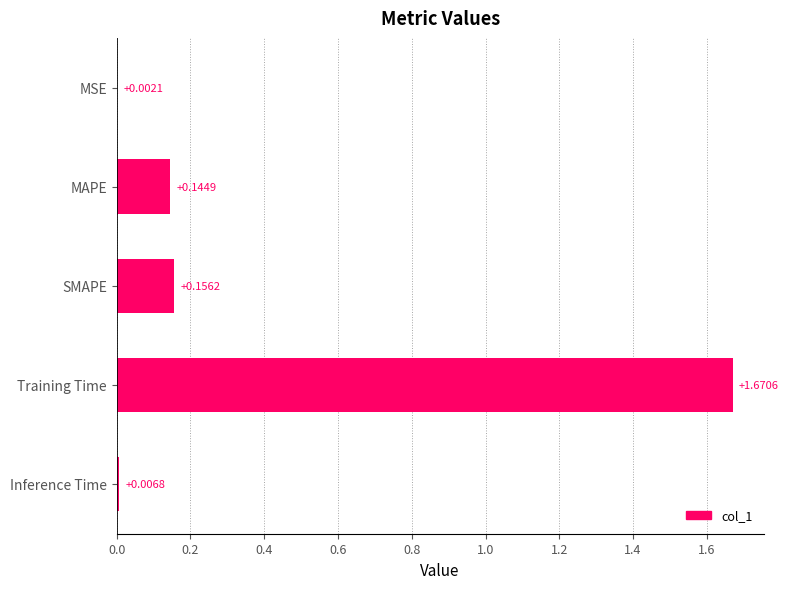

Where is the data nearest to the value 0?

MSE